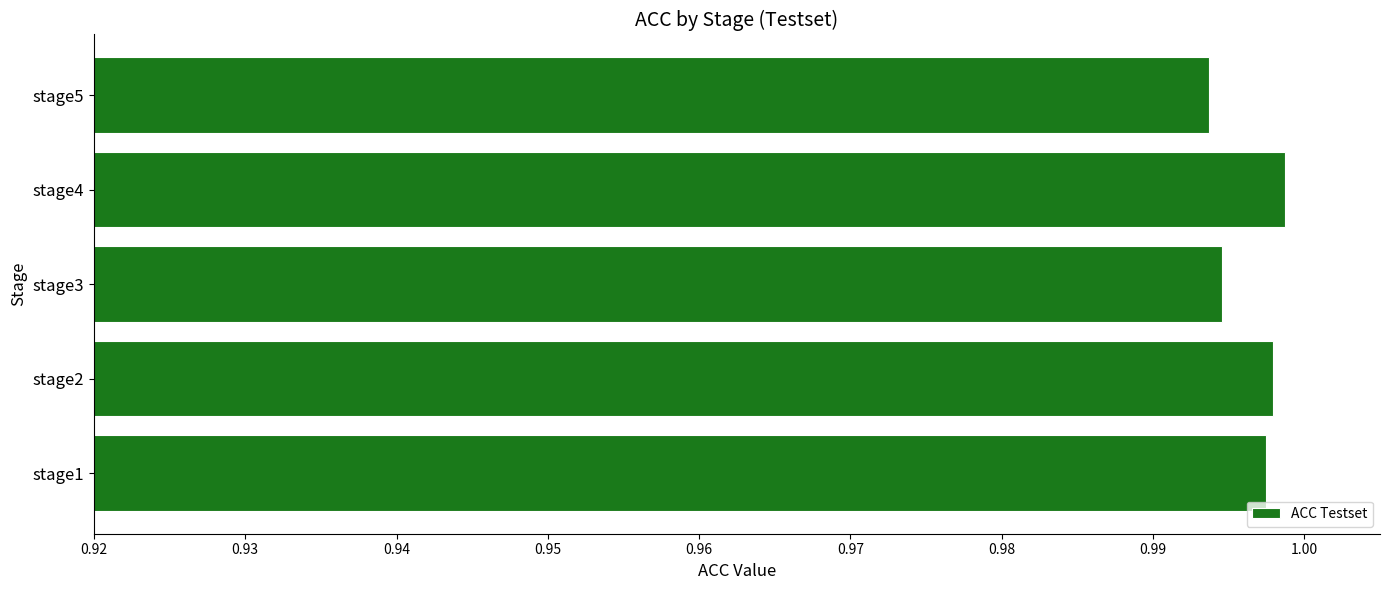

What is the sum of all values?

5.0